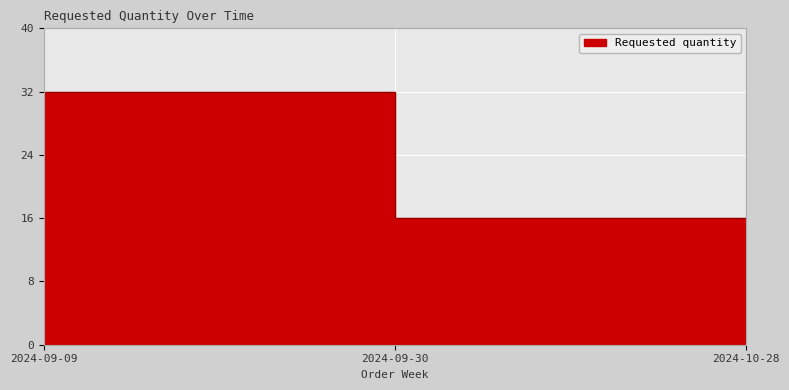

Reading right to left, what are all the values shown in this chart?

2024-10-28=16	2024-09-30=16	2024-09-09=32